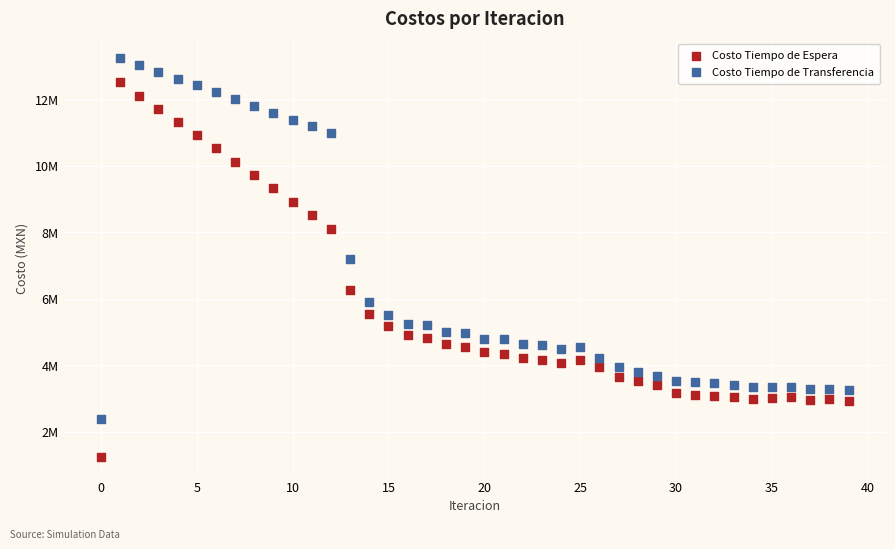

What are all the series names shown in the legend?

Costo Tiempo de Espera, Costo Tiempo de Transferencia